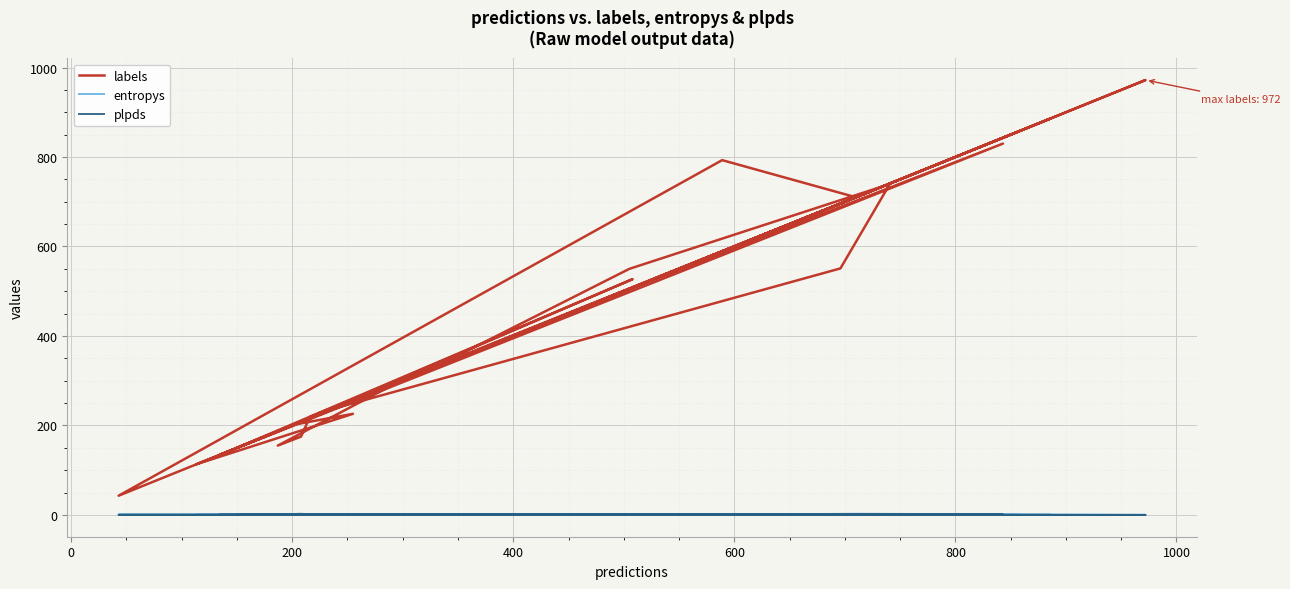

Rank the series by their maximum value, from highest to lowest.

labels, entropys, plpds